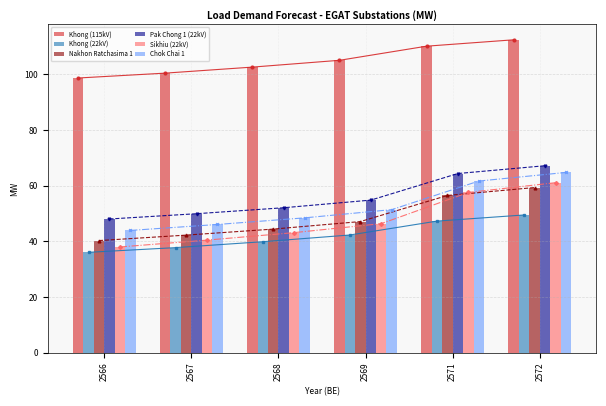

At which label does Khong (115kV) reach its peak?

2572